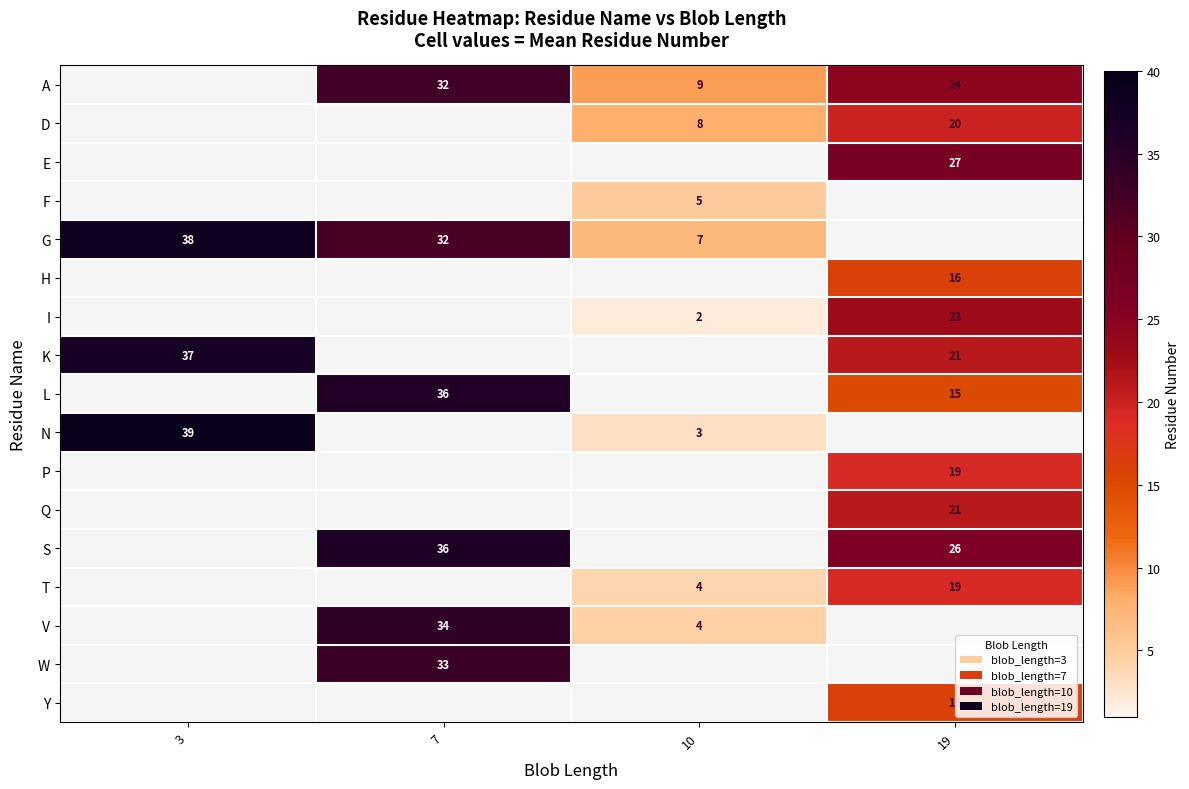

Is it true that A equals 24.0 at 19?

True